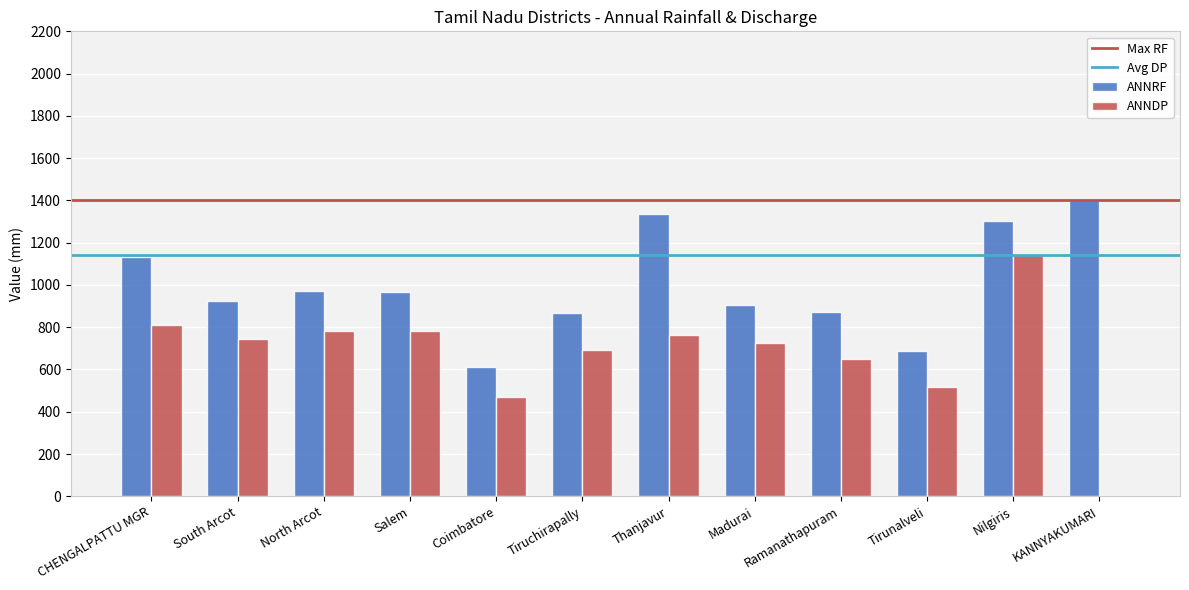

Which category has the highest value across all series?

KANNYAKUMARI